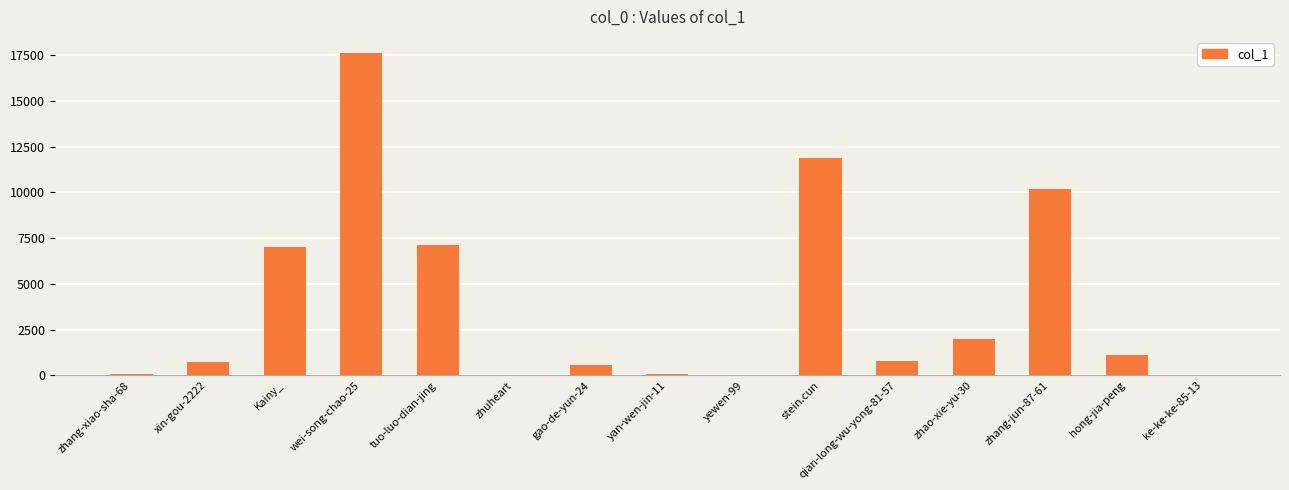

Which has a higher value, hong-jia-peng or wei-song-chao-25?

wei-song-chao-25